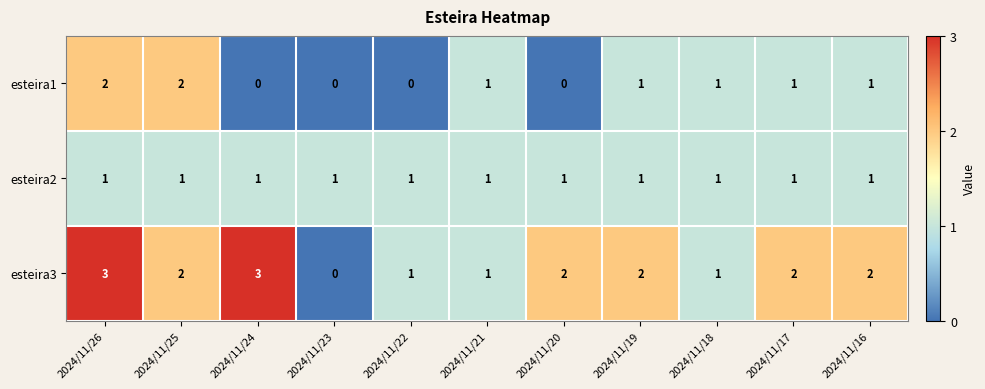

Which series changed the most between 2024/11/23 and 2024/11/19?

esteira3